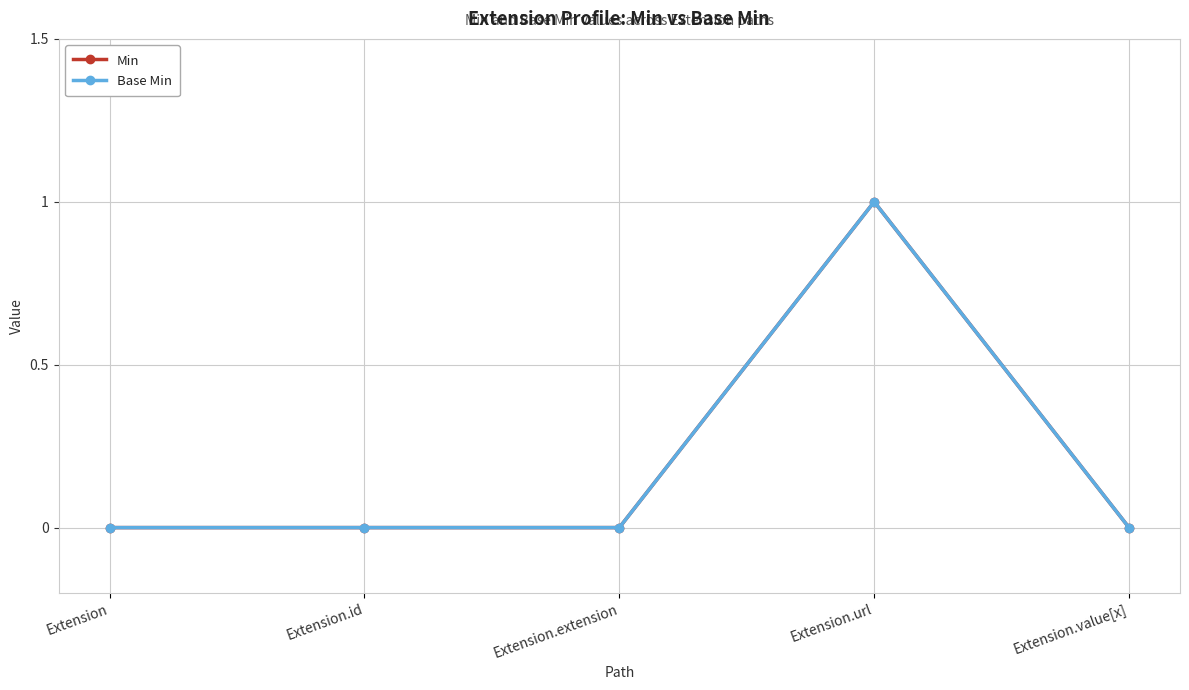

Is this an area chart (filled region under the line)?

No